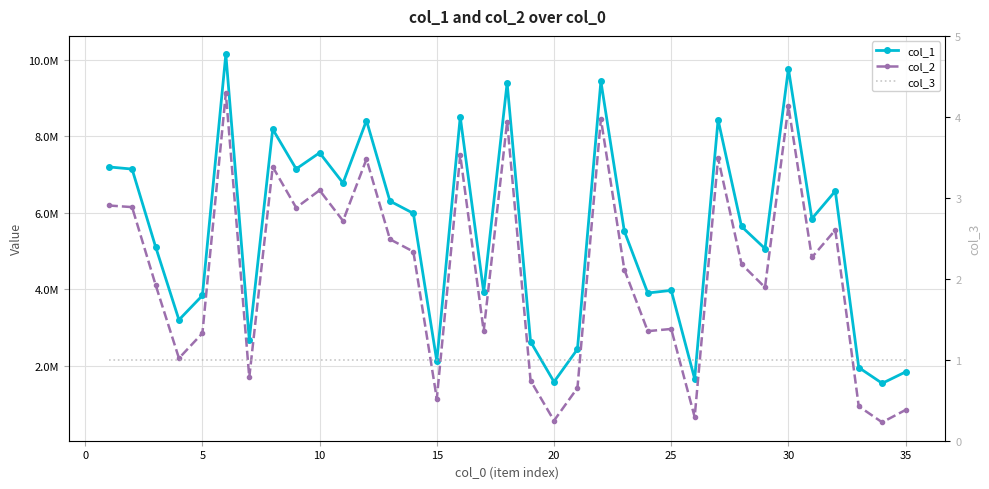

Reading left to right, what are all the values shown in this chart?

col_1: 7196685	7140087	5114497	3195140	3833235	10142783	2680577	8184320	7143854	7566582	6775065	8409770	6303499	5981264	2115814	8504379	3921790	9393220	2626012	1573491	2428491	9438224	5515352	3897845	3966716	1652497	8429240	5637865	5060484	9766200	5842347	6564682	1948754	1534936	1833963
col_2: 6187788	6144855	4118565	2191249	2845665	9123628	1690685	7198175	6129709	6585144	5784543	7400653	5304019	4980759	1133117	7503617	2903565	8383722	1606999	558454	1414958	8451594	4511484	2900178	2957597	653342	7425465	4653994	4045003	8784442	4829456	5546460	934063	514969	839620
col_3: 1	1	1	1	1	1	1	1	1	1	1	1	1	1	1	1	1	1	1	1	1	1	1	1	1	1	1	1	1	1	1	1	1	1	1